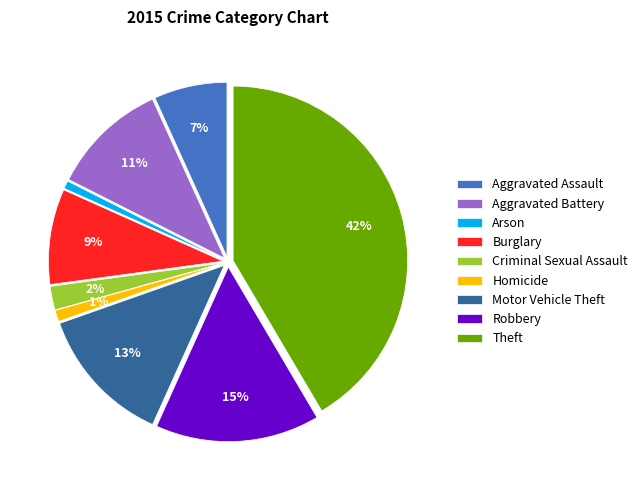

To the nearest percent, what portion does Aggravated Battery represent?

11%